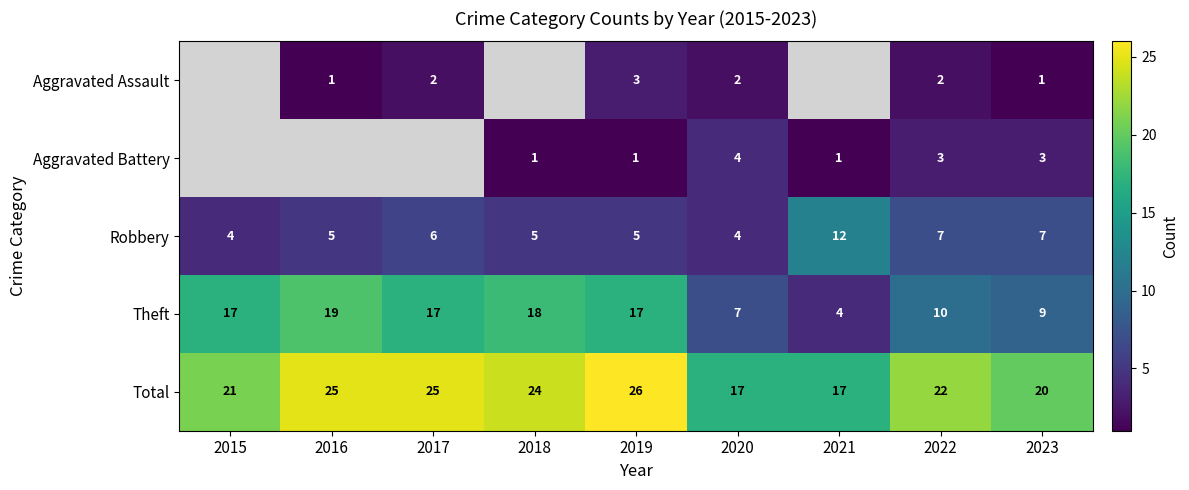

At which label is Total closest to 21?

2015